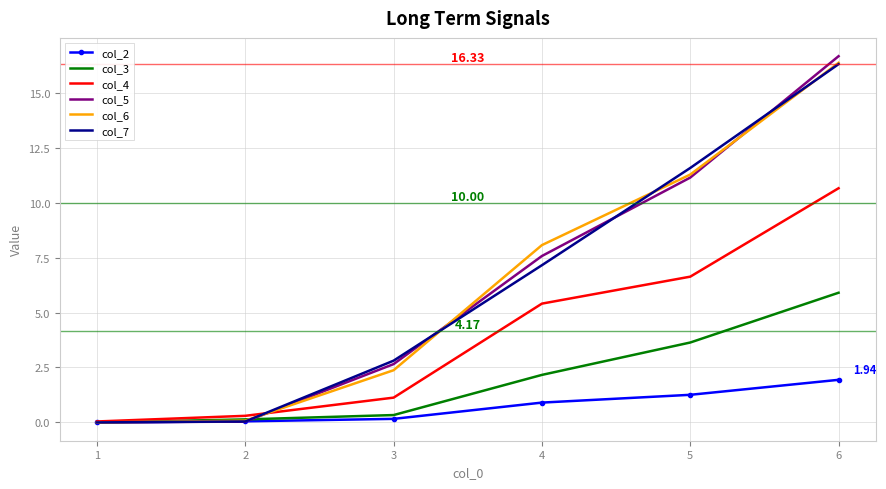

Which series has the widest spread of values?

col_5